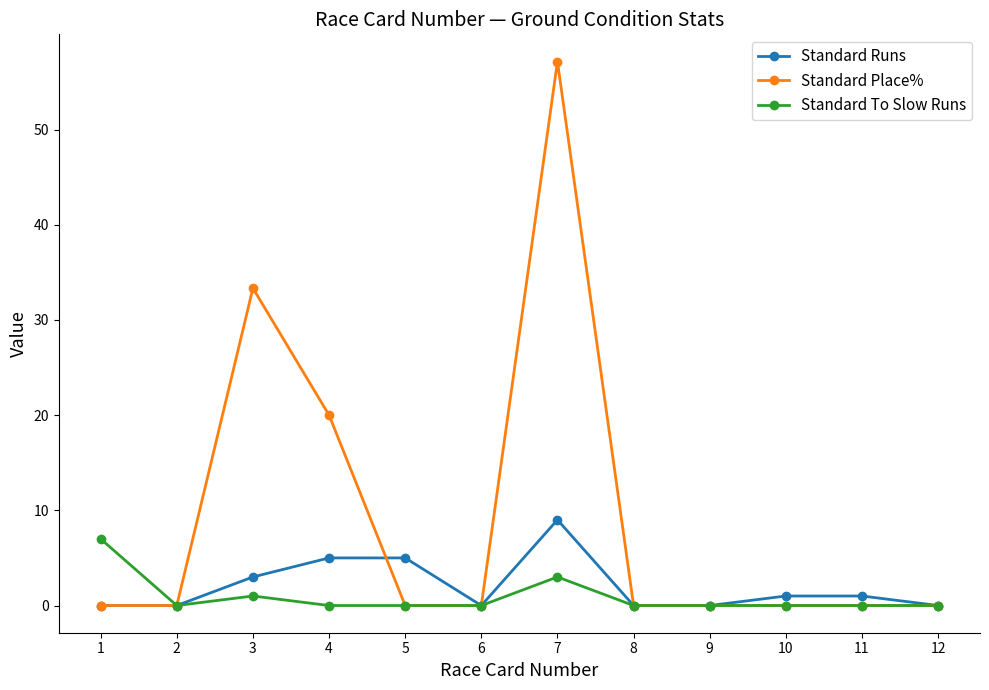

Where does the Standard Runs series first go above 1?

3